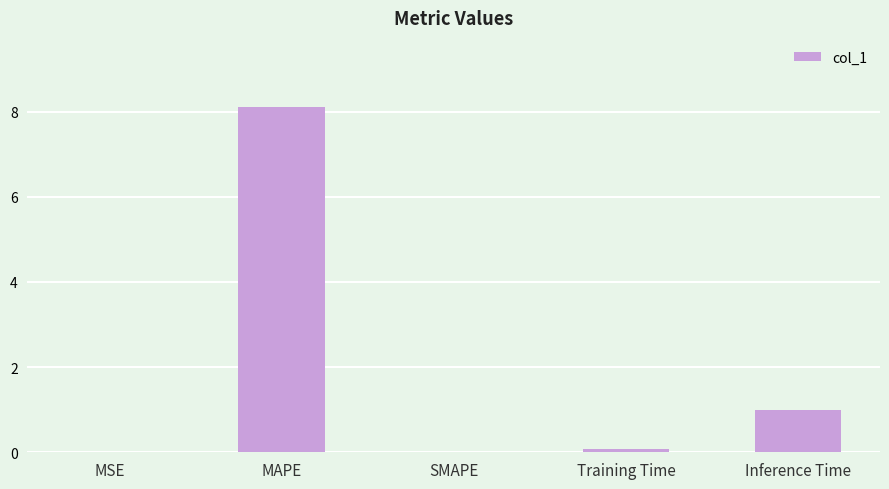

Where is the data nearest to the value 4?

Inference Time